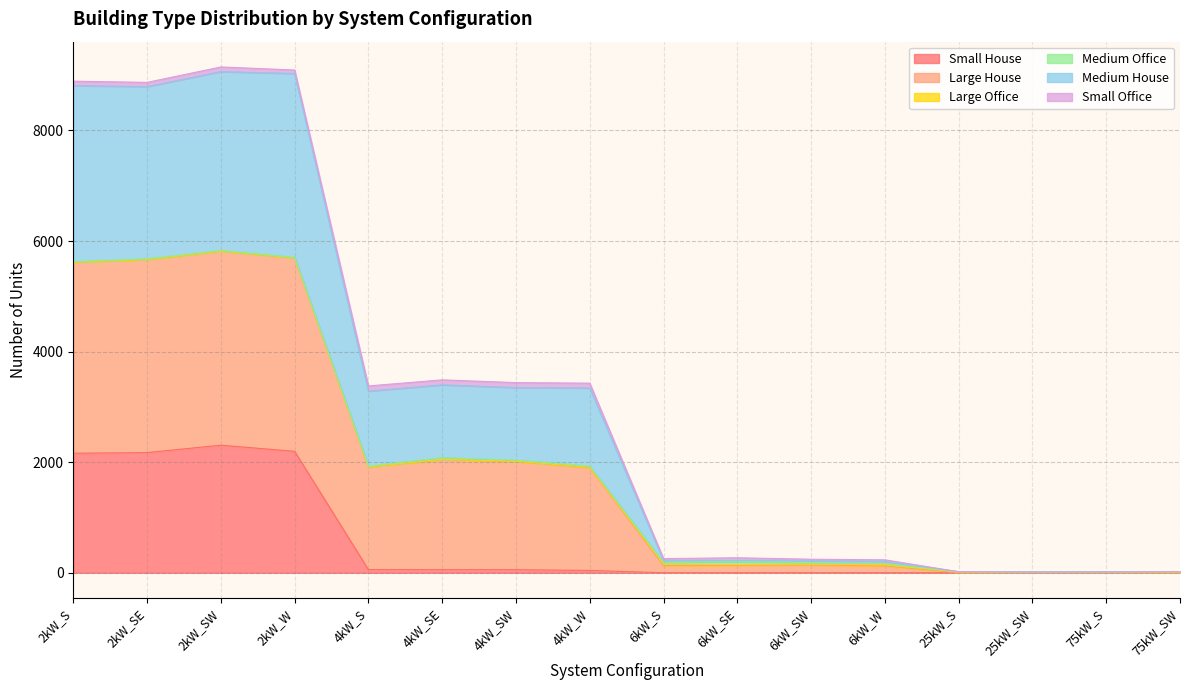

True or false: Medium House and Large House intersect in this chart.

False